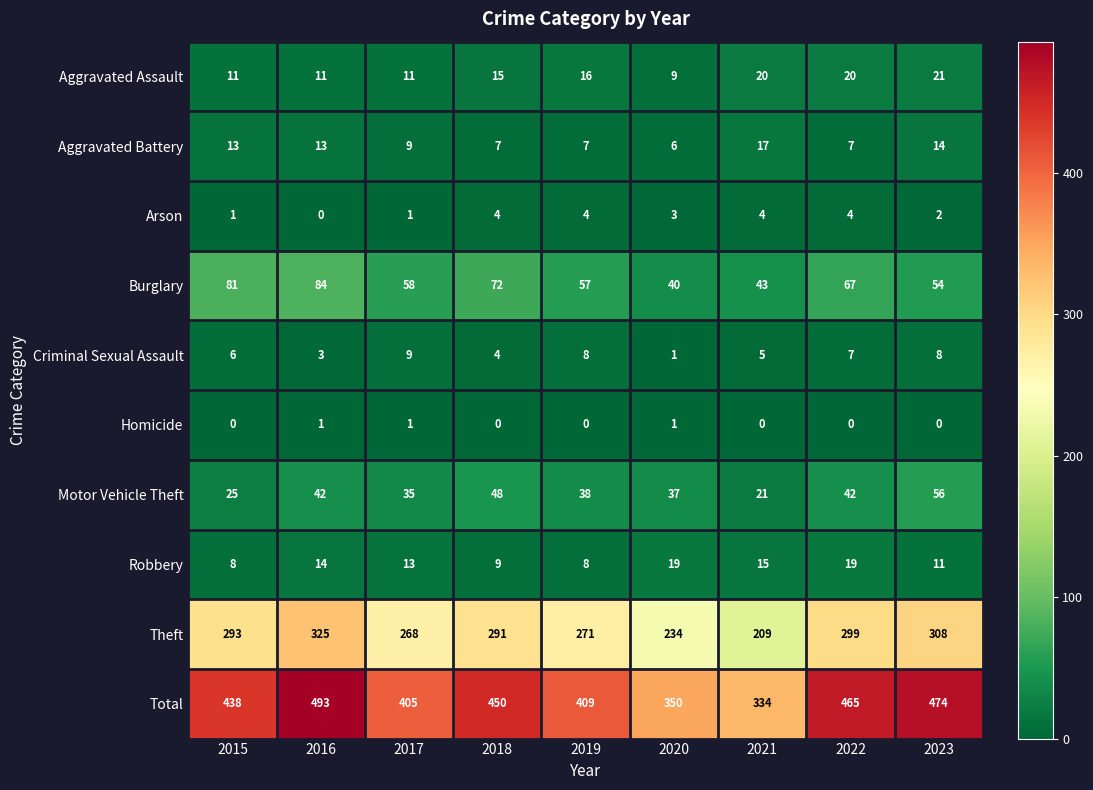

What is the maximum value shown in the chart?

493